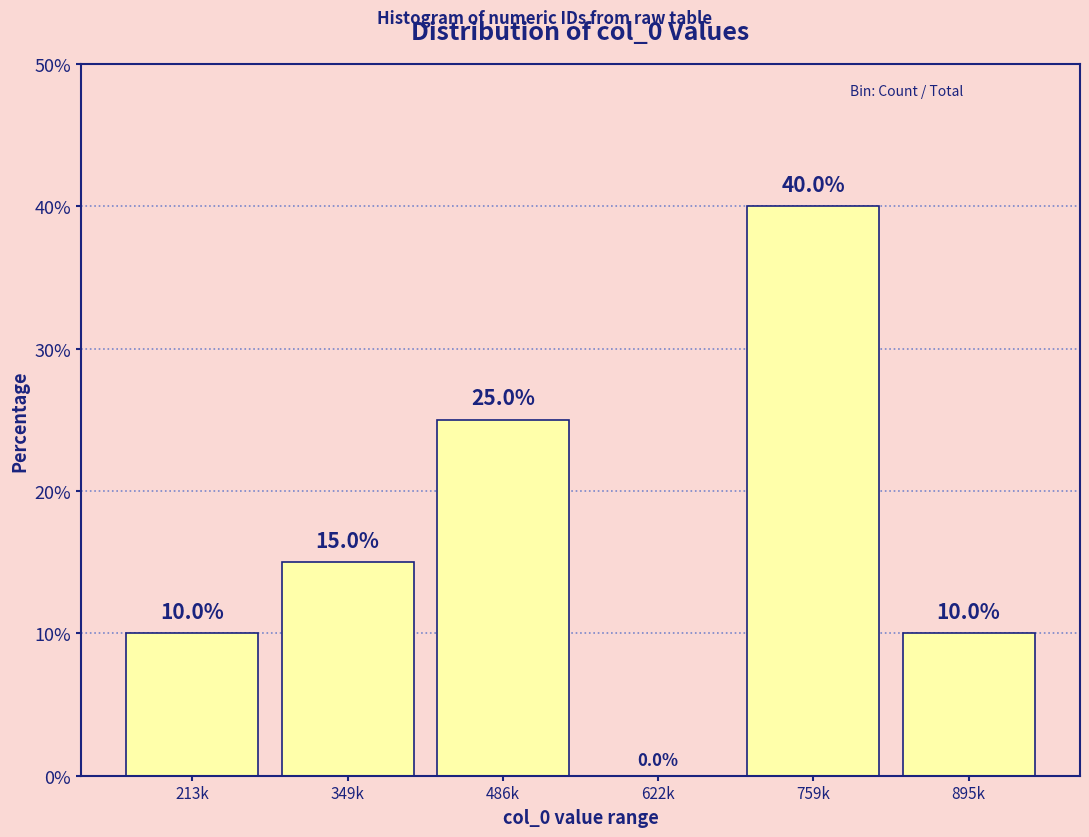

Reading left to right, list all the values displayed in this chart.

213k=10	349k=15	486k=25	622k=0	759k=40	895k=10